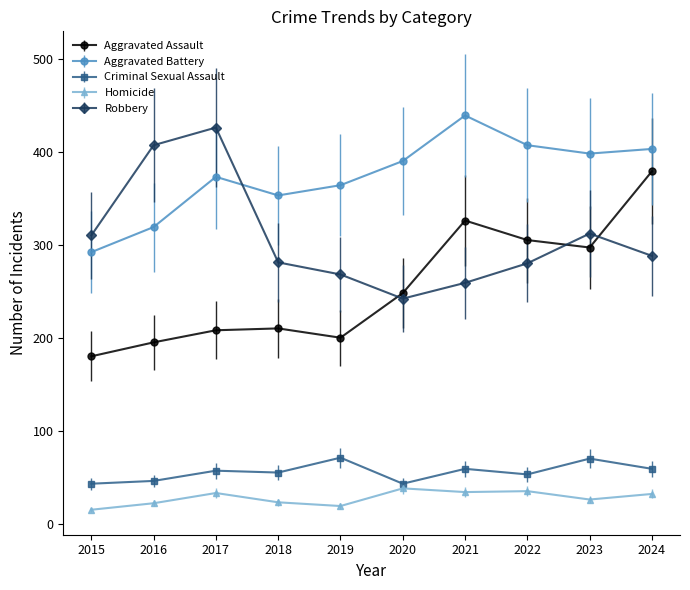

Which series has the largest range (max minus min)?

Aggravated Assault